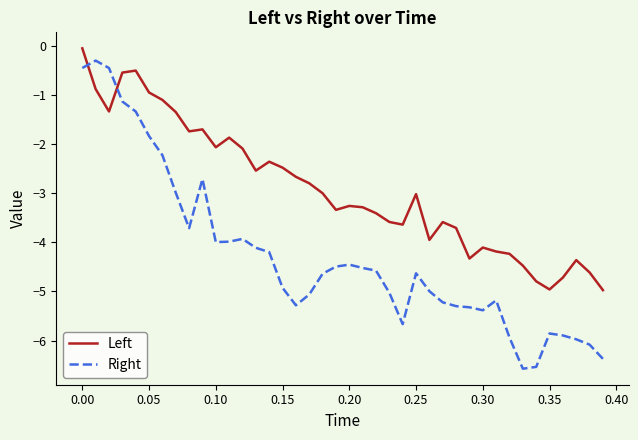

Which series has the largest range (max minus min)?

Right